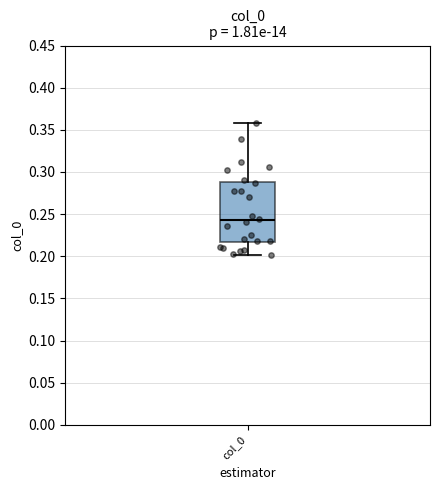

Transcribe this box plot: give where the median line is, the range the box spans, and where the two whiskers end, as read against the y-axis. The values are not printed on the chart, so give them approximately, as read against the axis.

median 0.245, box 0.215 to 0.290, whiskers 0.200 to 0.360